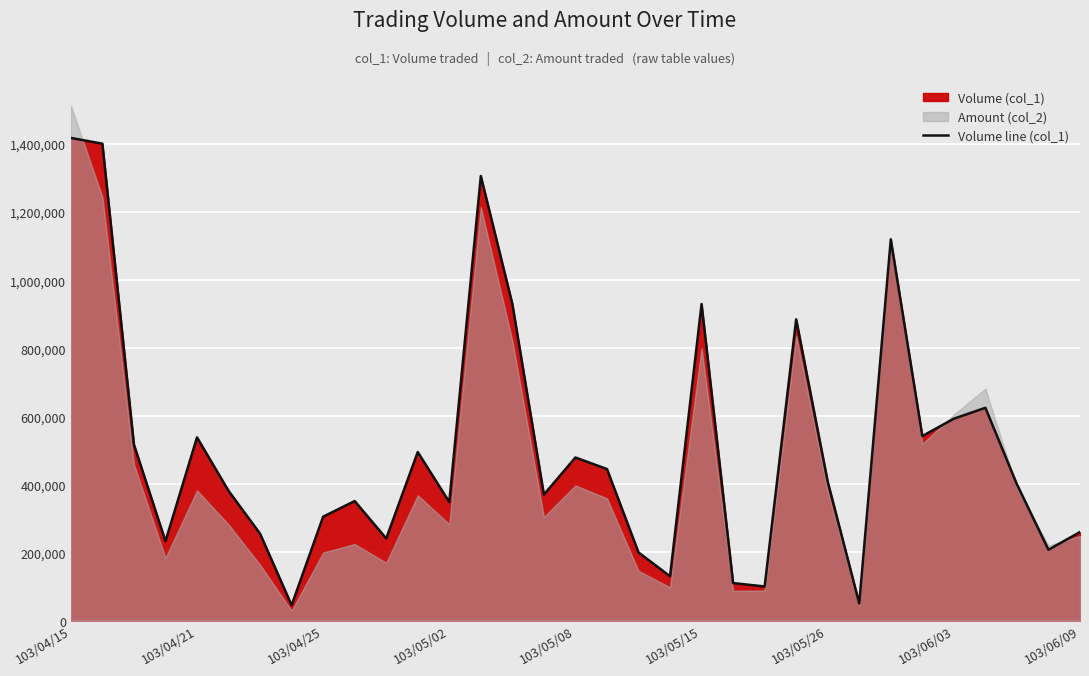

Does the chart display data point markers on the line(s)?

No